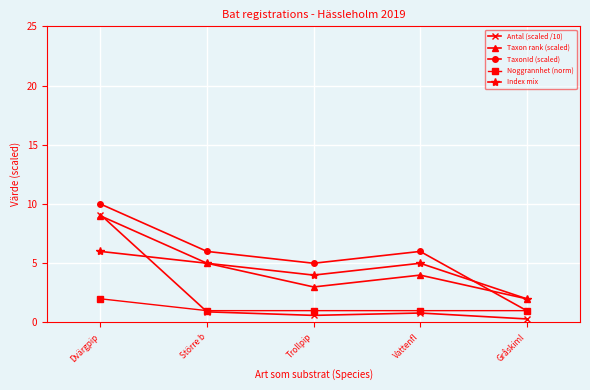

What is the maximum value for Index mix?

6.0